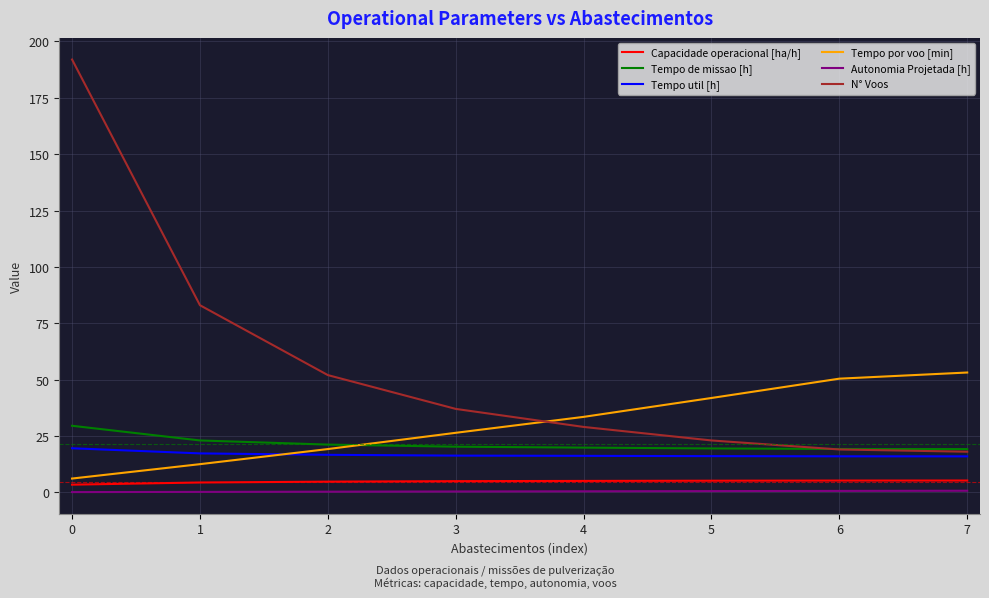

Which series has the largest range (max minus min)?

N° Voos